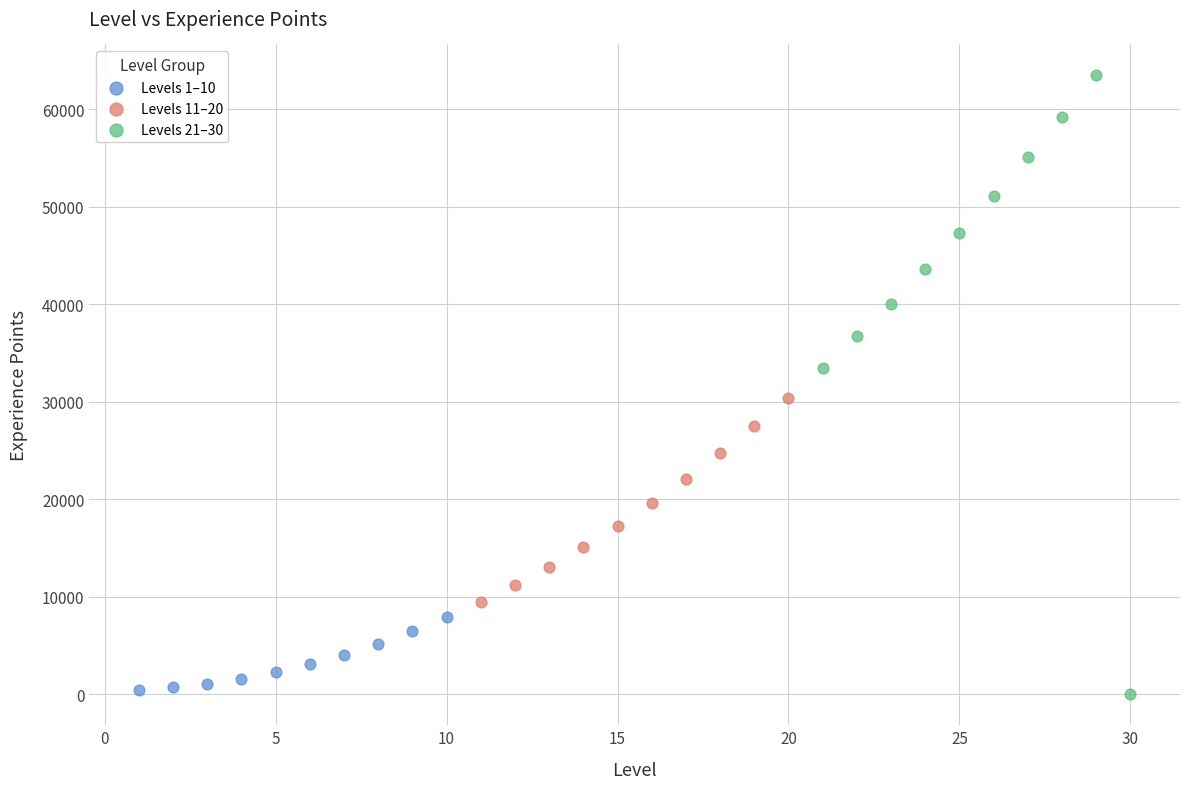

Which series has the widest spread of Y values?

Levels 21–30